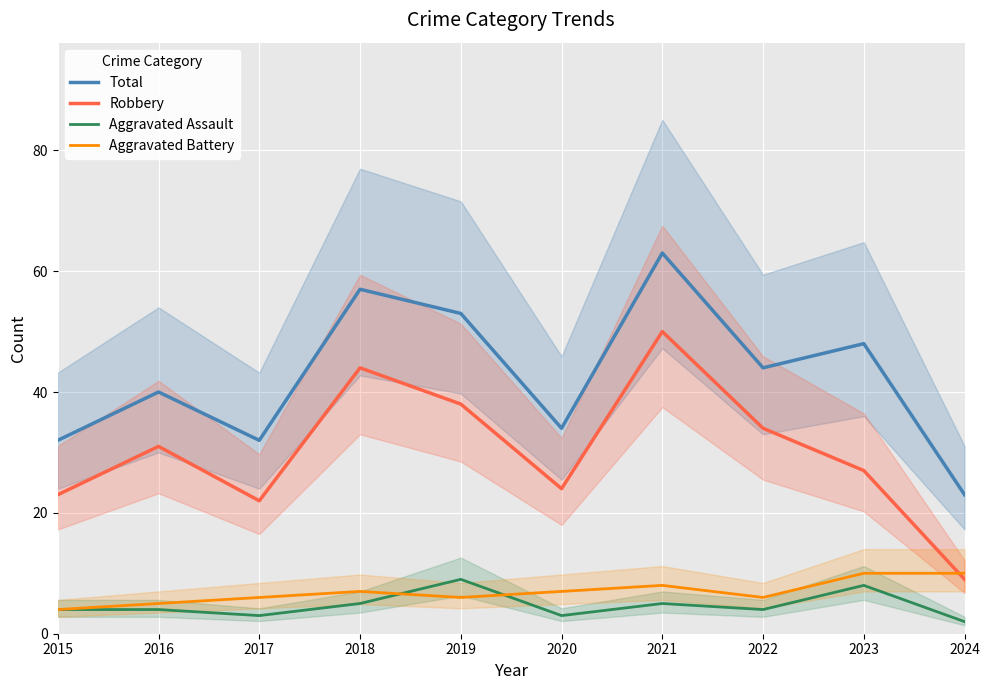

True or false: Aggravated Assault and Total cross at least once.

False